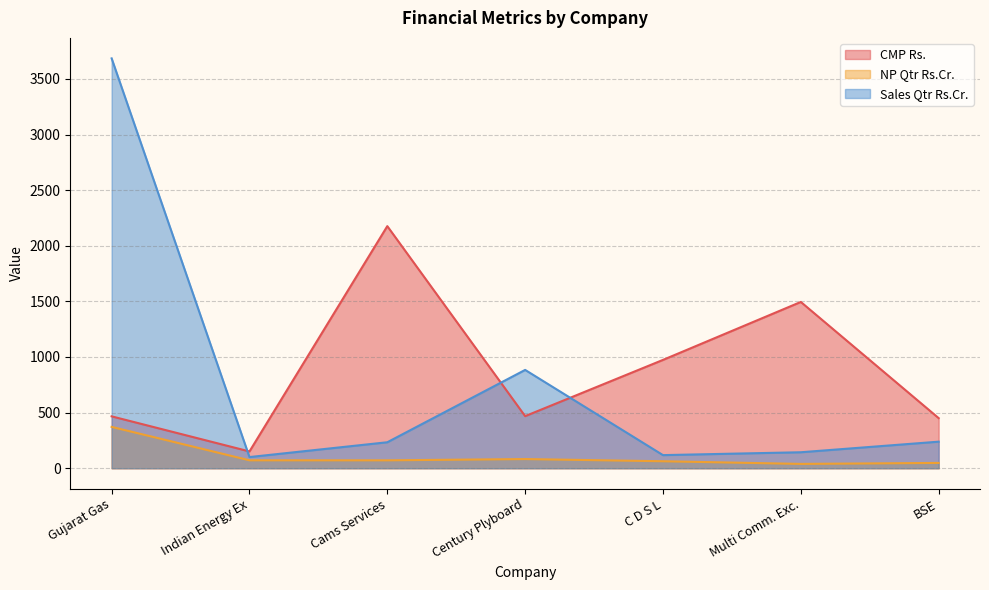

Reading right to left, list all the values displayed in this chart.

CMP Rs.: 450.3	1494.8	973.8	468.1	2176.2	150.8	466.4
NP Qtr Rs.Cr.: 47.6	38.8	62.7	82.3	71.0	71.2	371.6
Sales Qtr Rs.Cr.: 238.7	143.6	117.8	883.7	233.5	100.3	3684.3